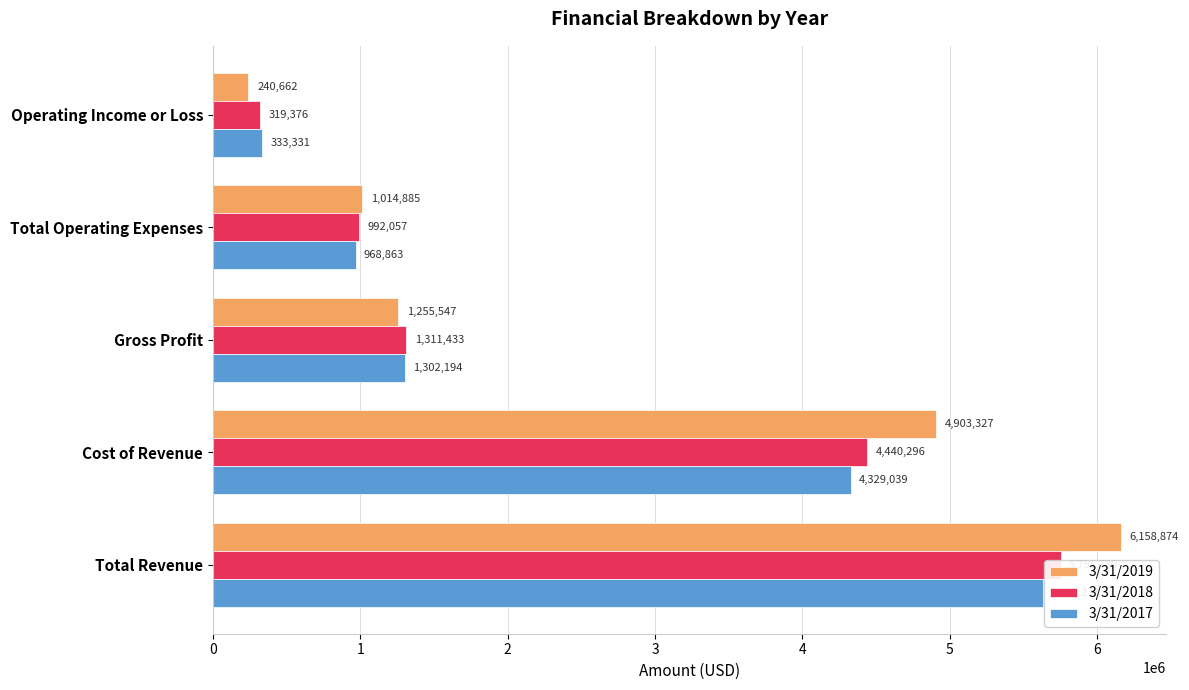

Does the chart contain any negative values?

No